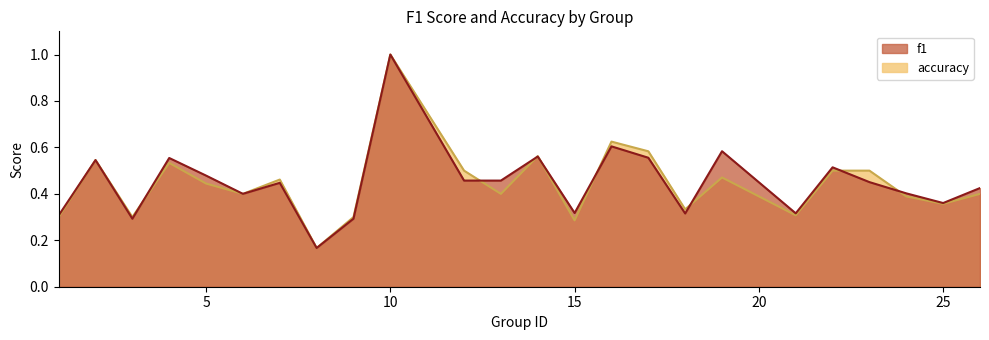

True or false: accuracy has more than 1 points higher than both neighbors.

True